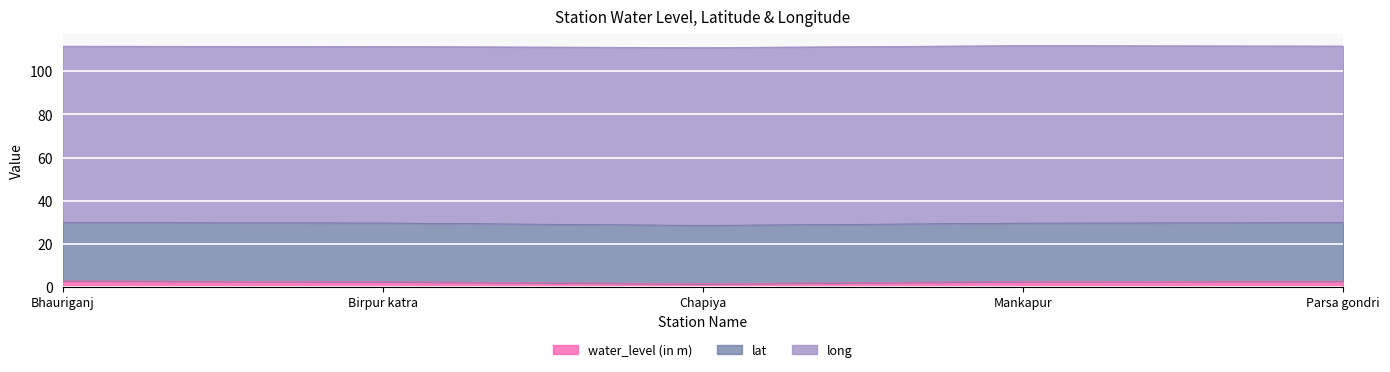

How many values in the lat series exceed 27?

4